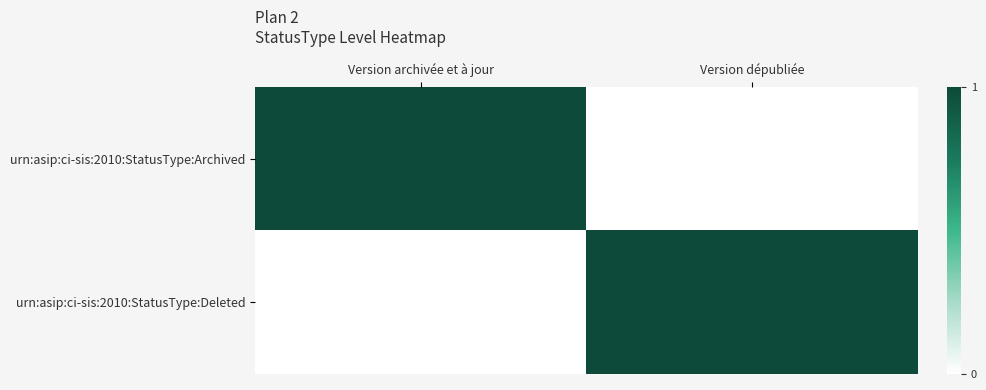

Rank the series at Version archivée et à jour from lowest to highest value.

urn:asip:ci-sis:2010:StatusType:Deleted, urn:asip:ci-sis:2010:StatusType:Archived